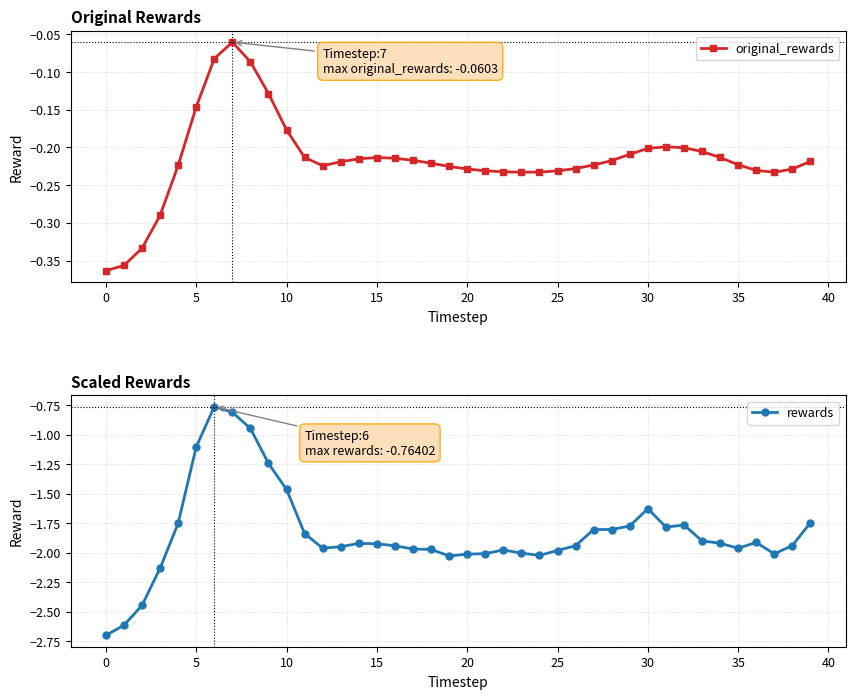

How many values in the rewards series are below -1?

37